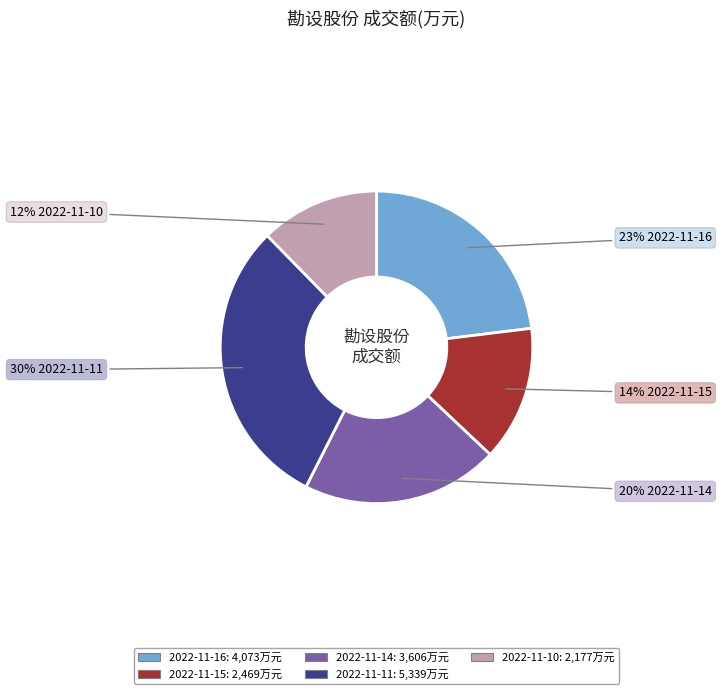

Which slice is the largest?

2022-11-11